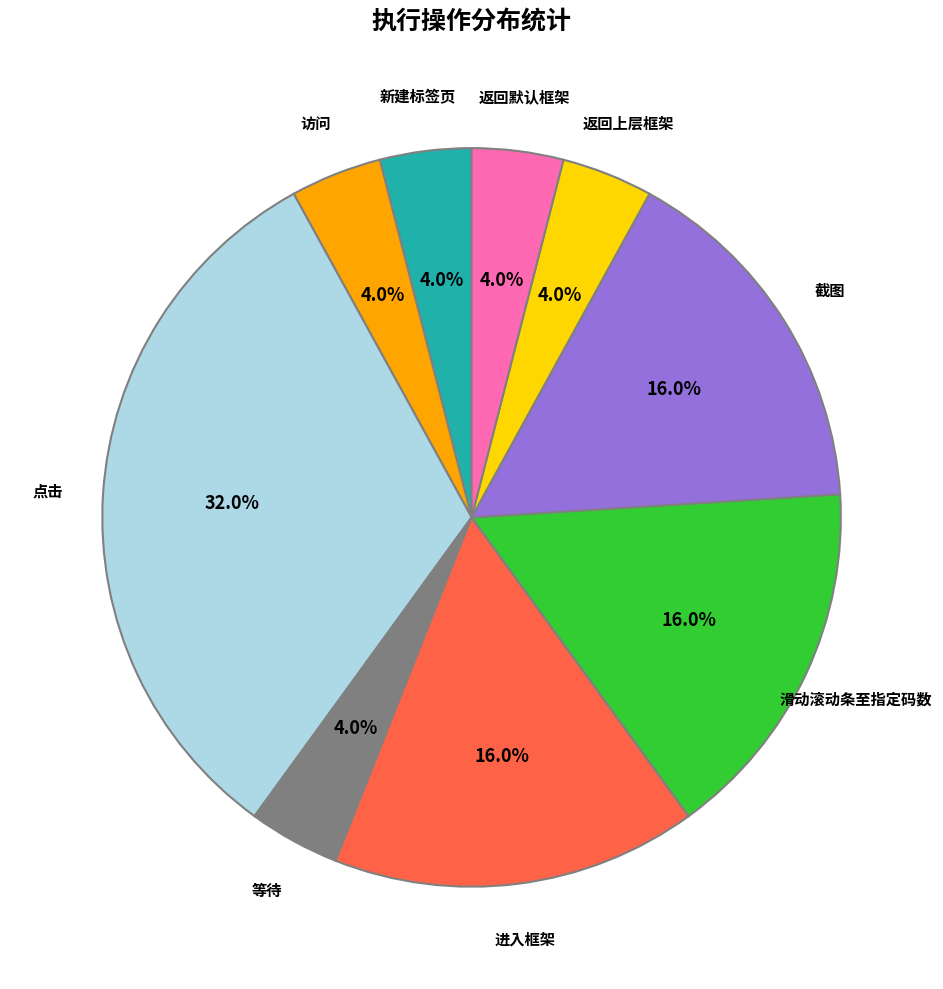

Does any single category account for the majority?

No